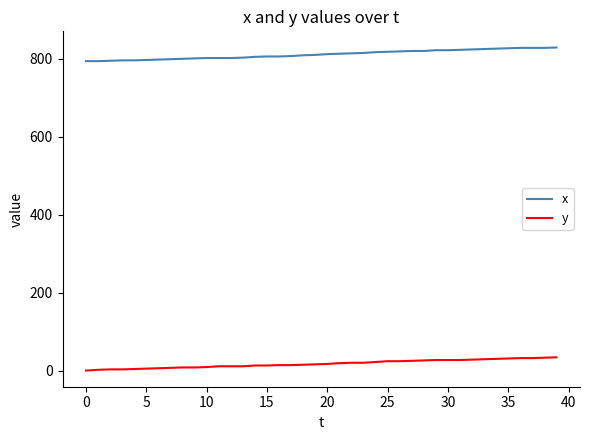

Which series has the largest range (max minus min)?

x